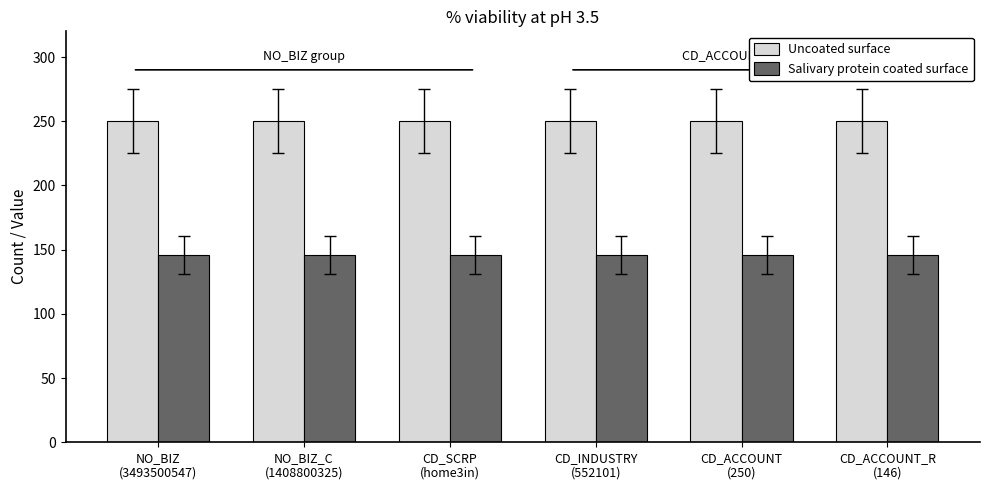

Reading left to right, list all the values displayed in this chart.

Uncoated surface: 250	250	250	250	250	250
Salivary protein coated surface: 146	146	146	146	146	146